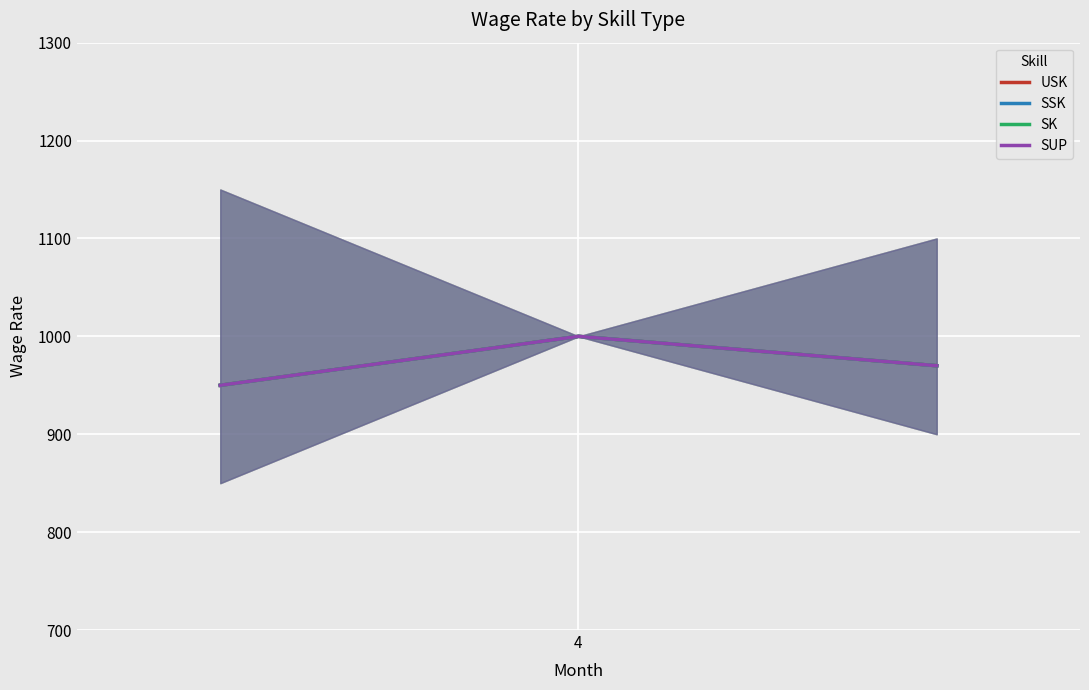

Is this an area chart (filled region under the line)?

No